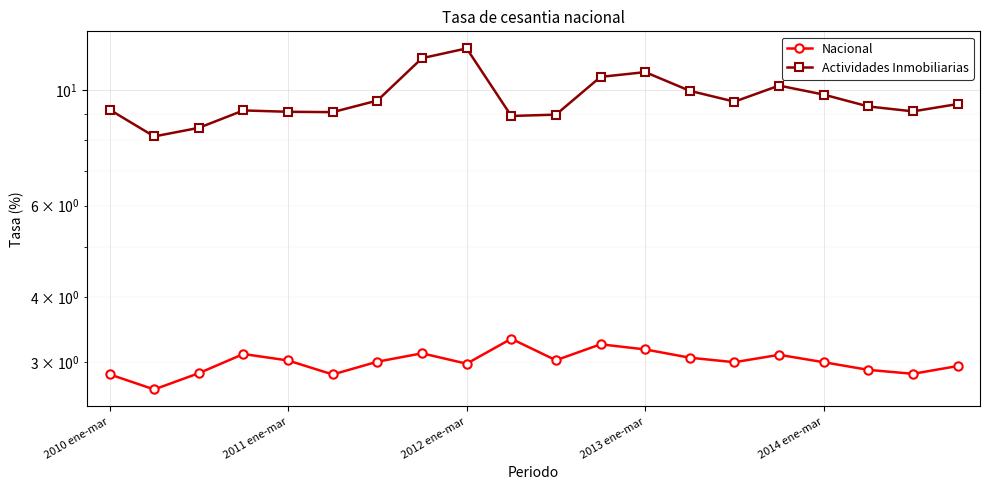

What is the average value of the Actividades Inmobiliarias series?

9.6